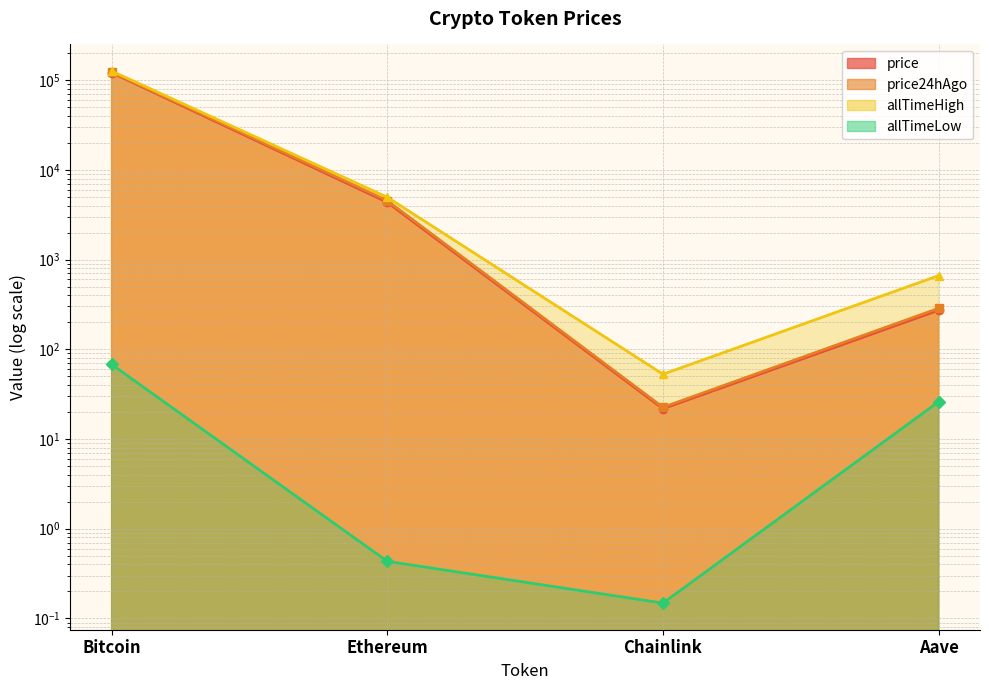

Read the allTimeHigh value at Ethereum.

4946.1